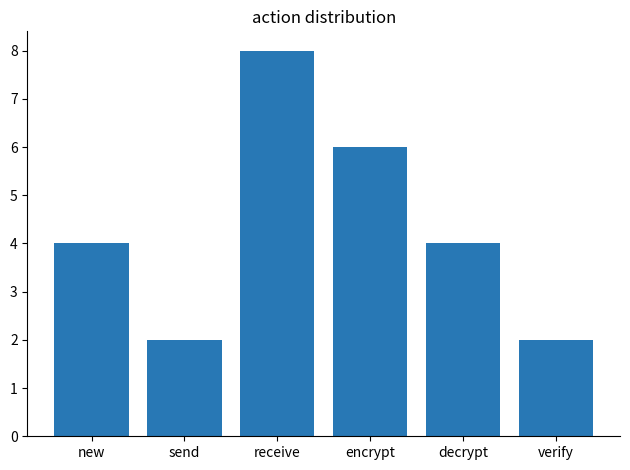

How many data points does each series have?

6